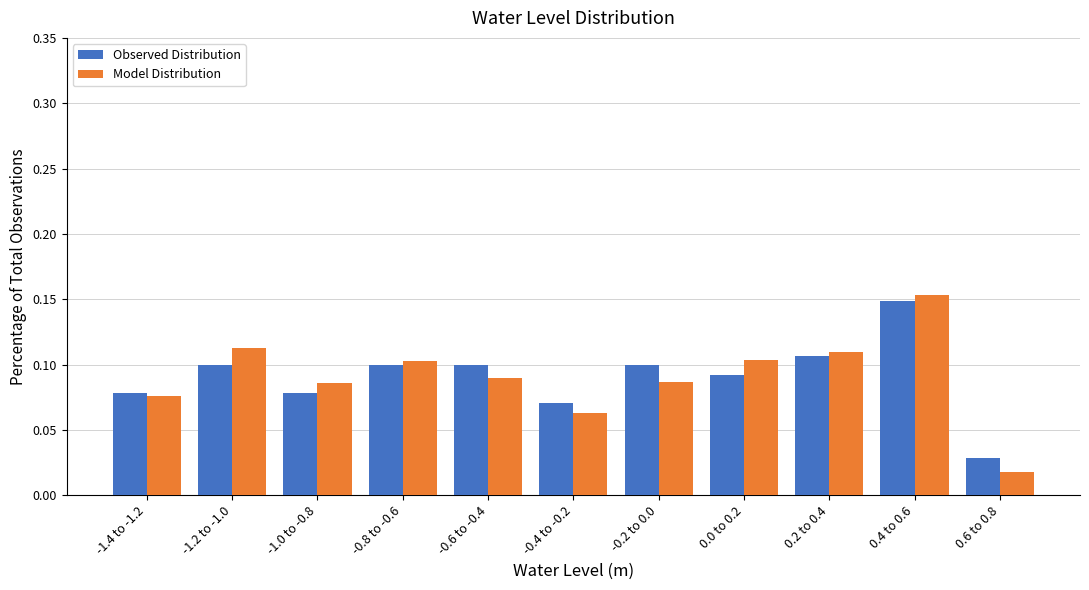

Which series has the largest range (max minus min)?

Model Distribution